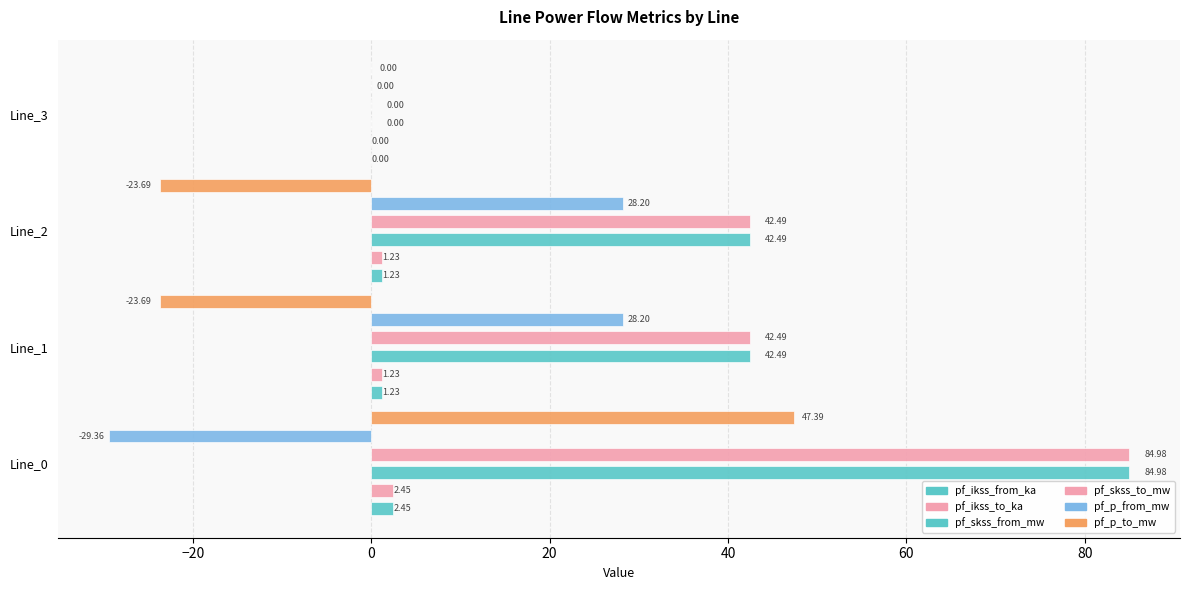

How many values in the pf_ikss_to_ka series exceed 1?

3